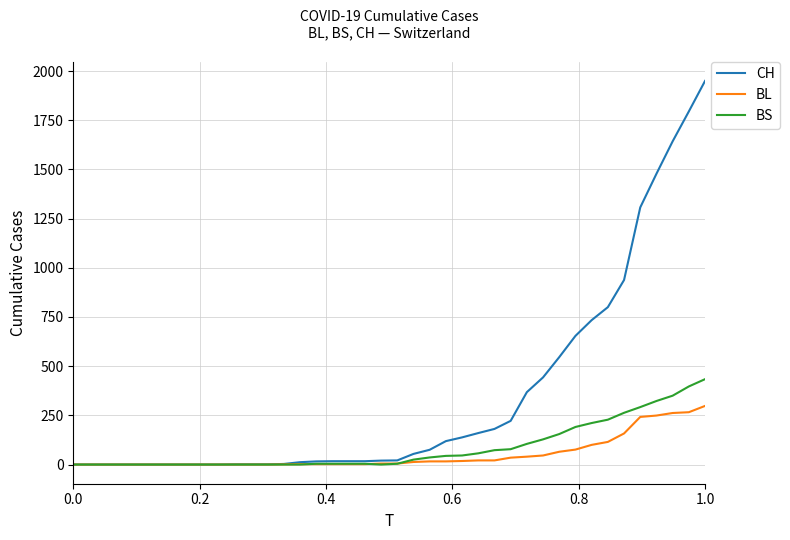

List the series in order of their peak value, lowest first.

BL, BS, CH